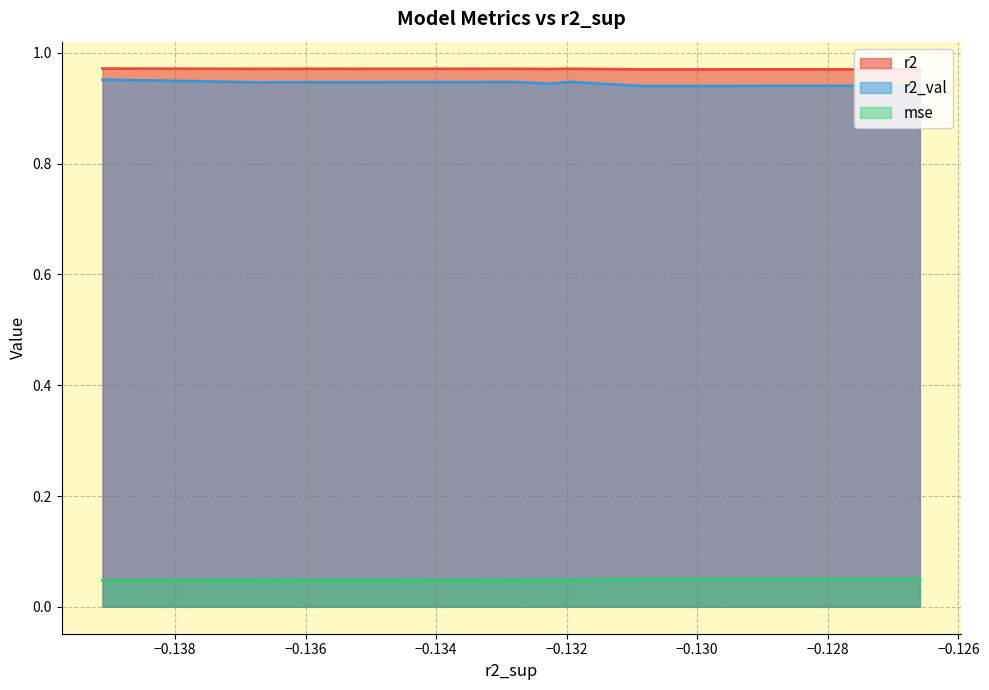

At how many categories does at least one series exceed 0?

10